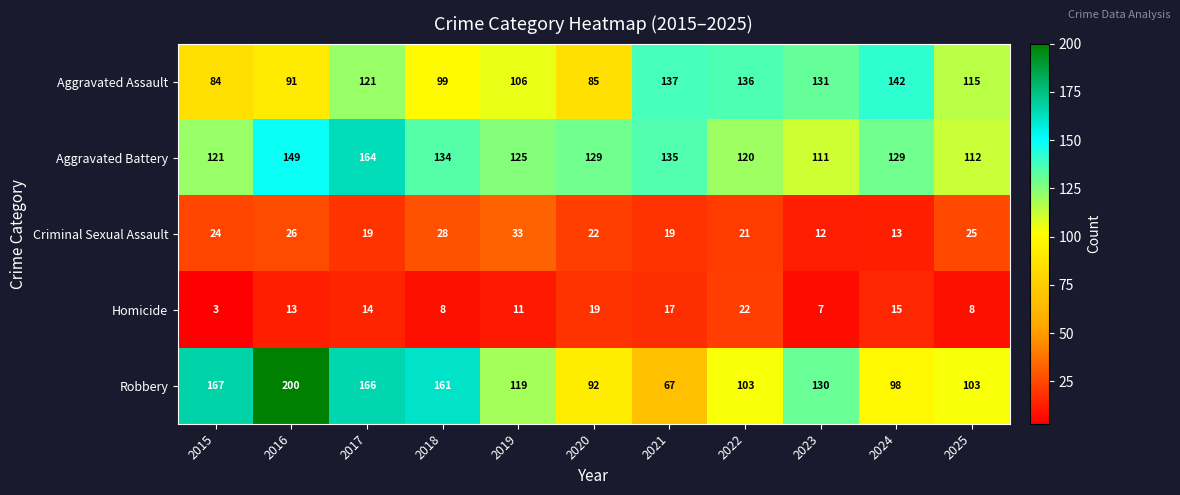

Rank the series by their maximum value, from highest to lowest.

Robbery, Aggravated Battery, Aggravated Assault, Criminal Sexual Assault, Homicide